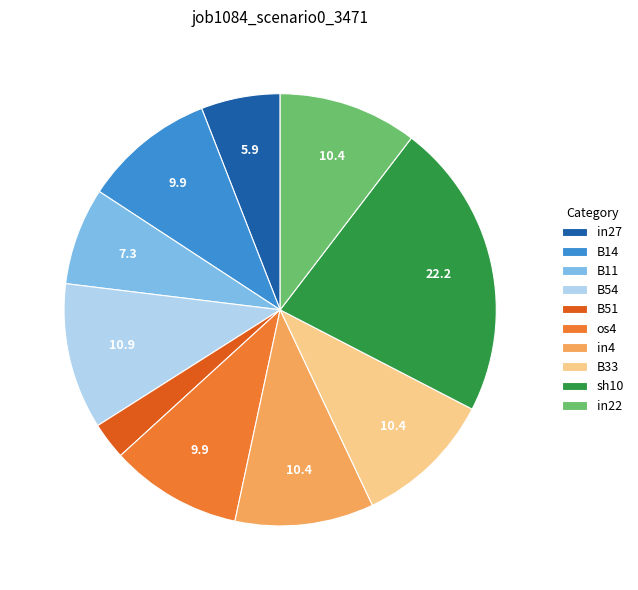

How many segments does this pie chart have?

10